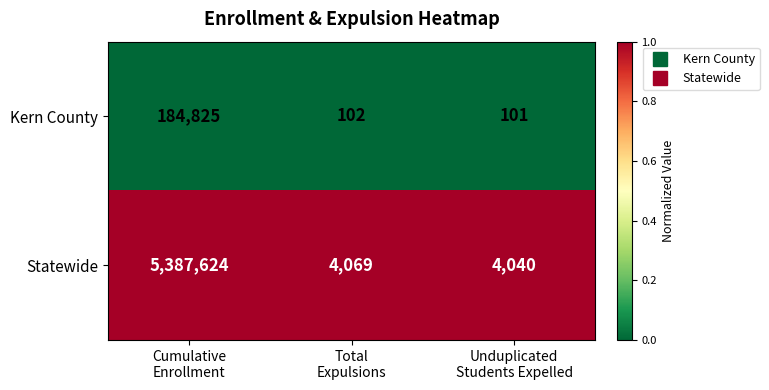

List the series in order of their peak value, lowest first.

Kern County, Statewide